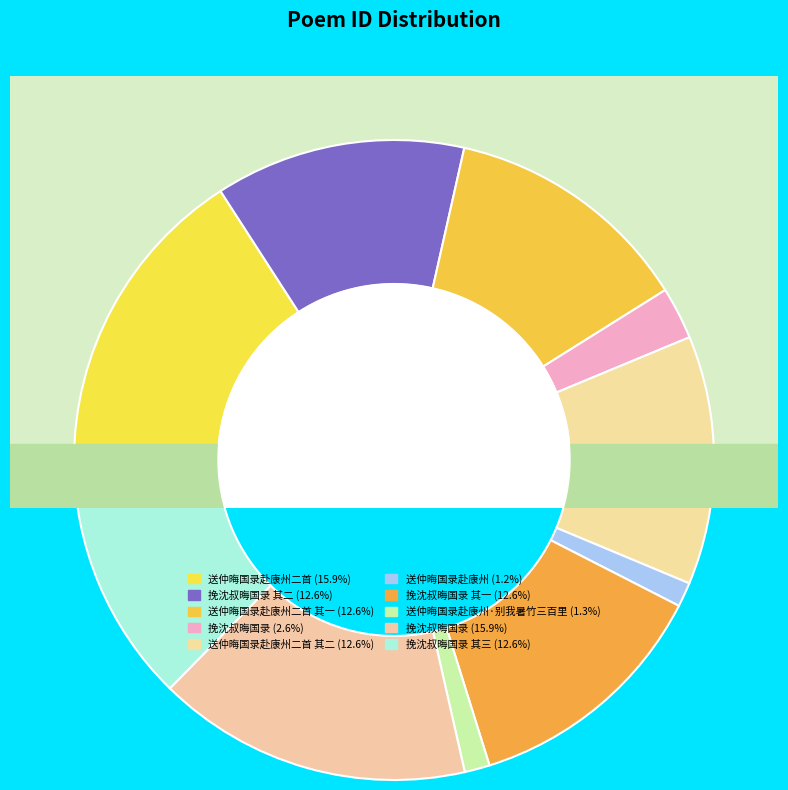

To the nearest percent, what portion does 挽沈叔晦国录 其二 represent?

13%